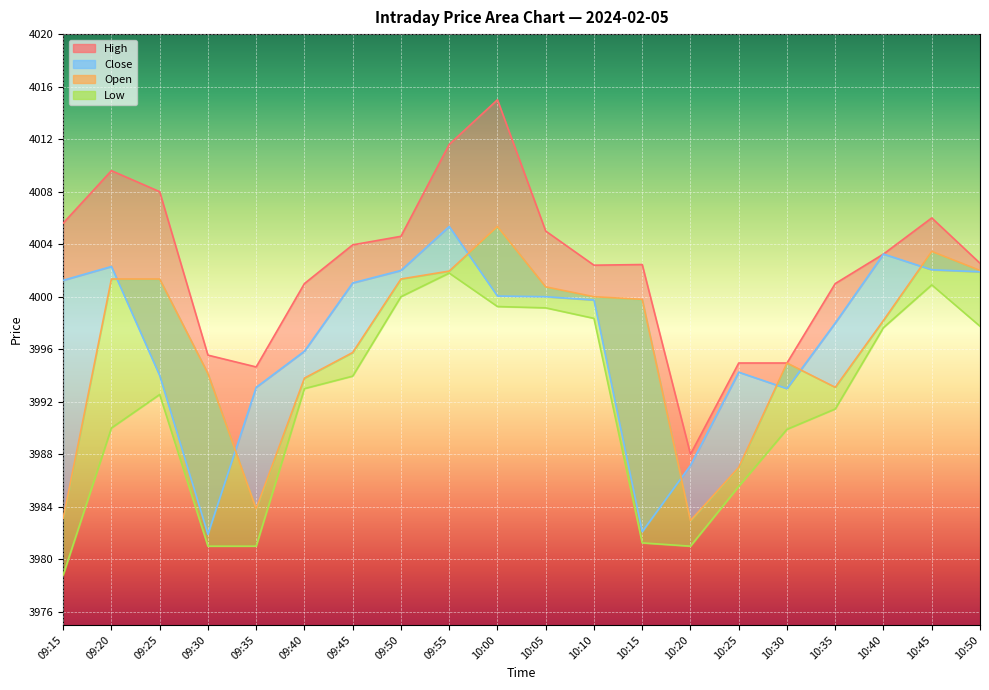

How many categories are shown in the chart?

20